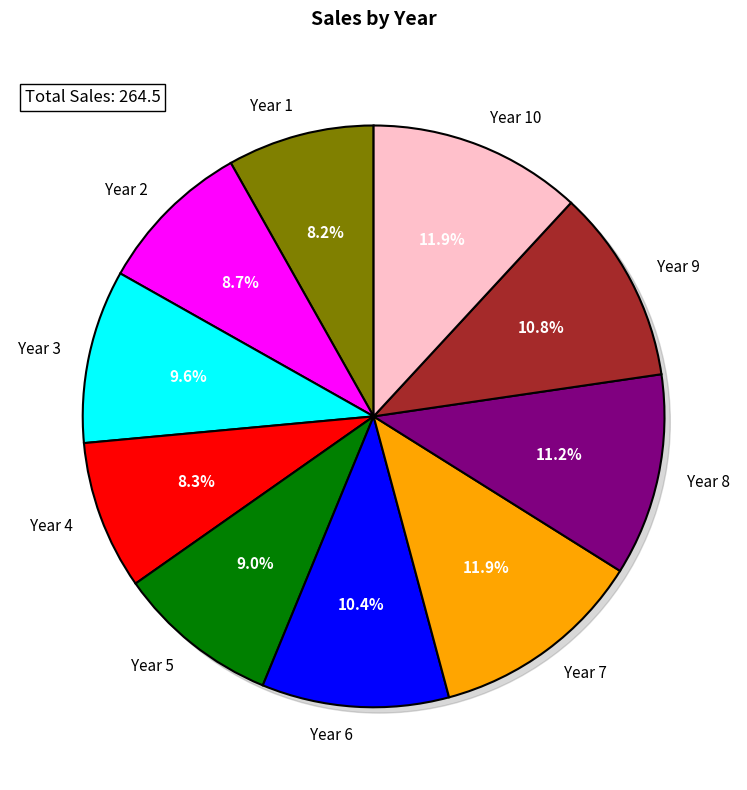

Is it true that Year 8 is 5% of the pie?

False